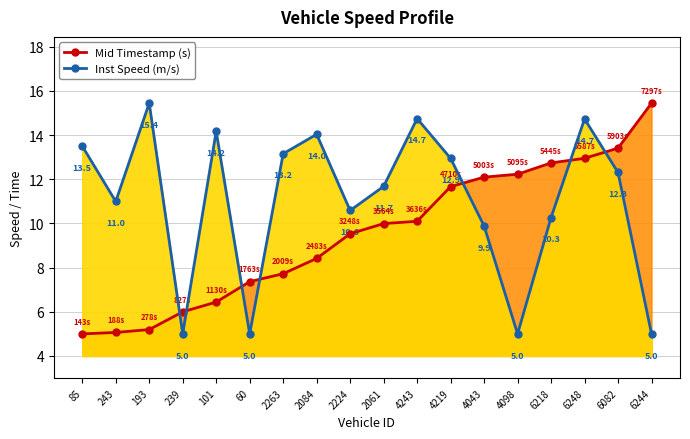

Between 85 and 101, which series saw the biggest shift?

Mid Timestamp (s)